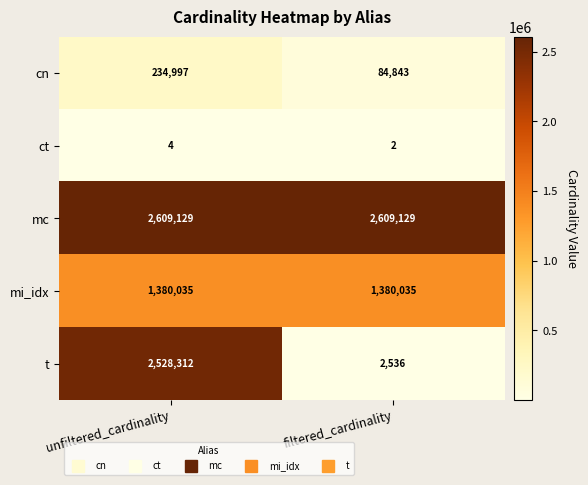

How many distinct data groups are displayed?

5